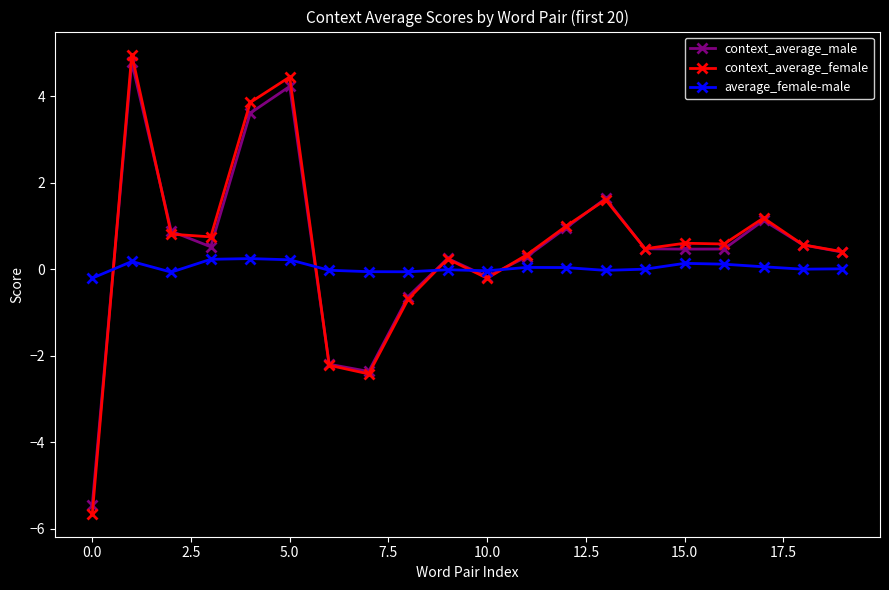

What is the lowest value of the context_average_female series?

-5.6